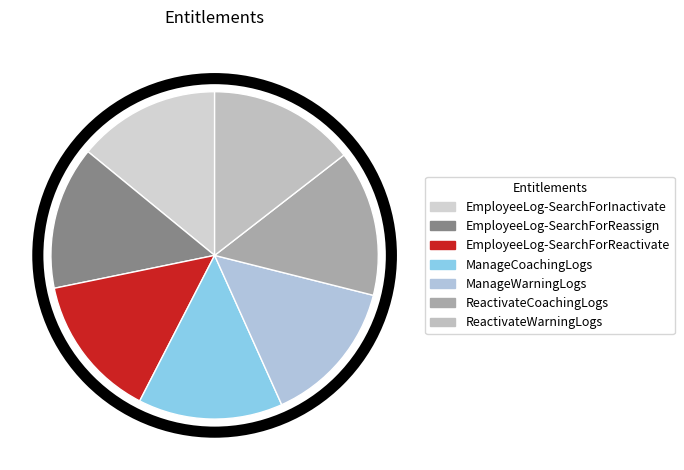

Is there any slice that represents more than half of the pie?

No